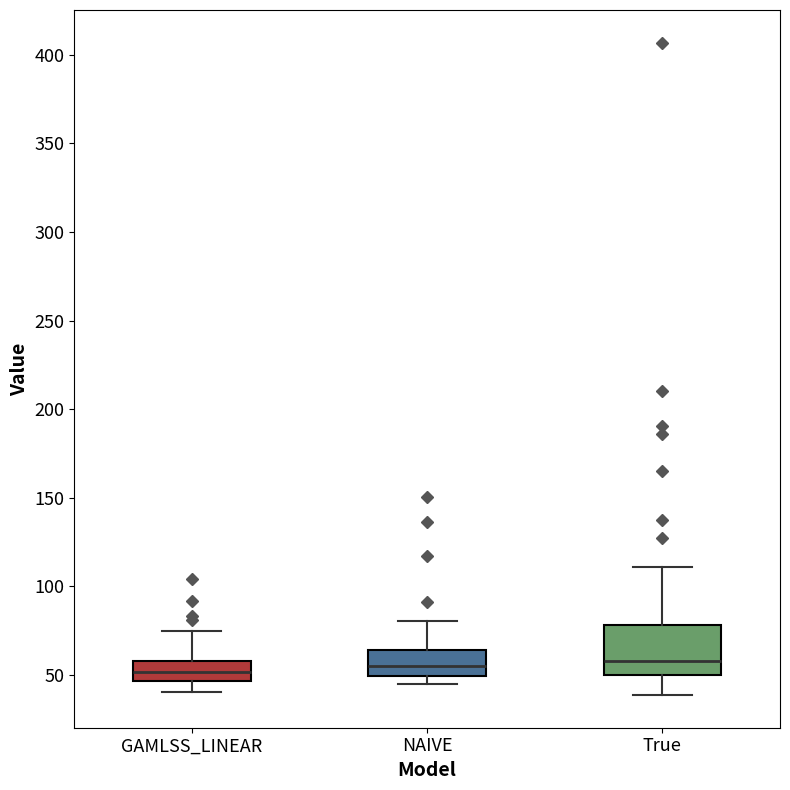

Where is the upper edge of the box for NAIVE on the y-axis? The values are not printed on the chart, so give them approximately, as read against the axis.

65